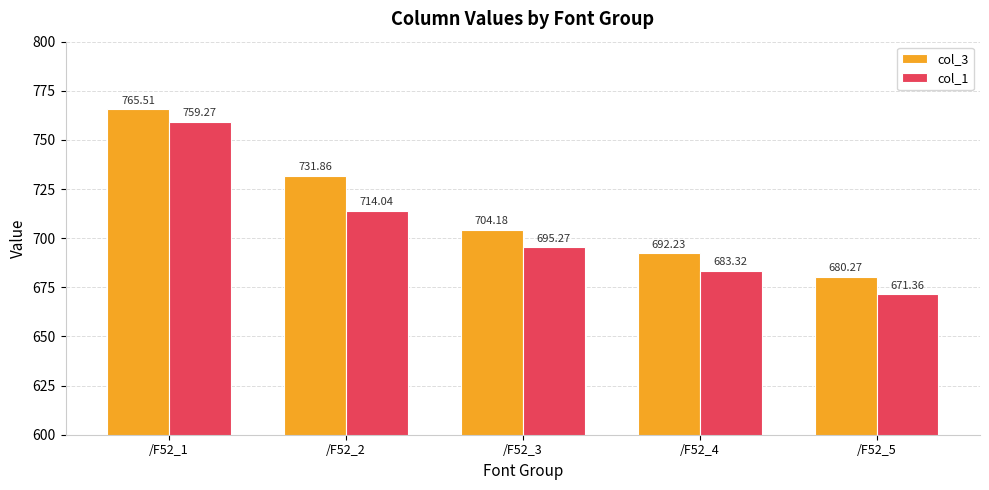

Which category has the lowest value in the col_3 series?

/F52_5